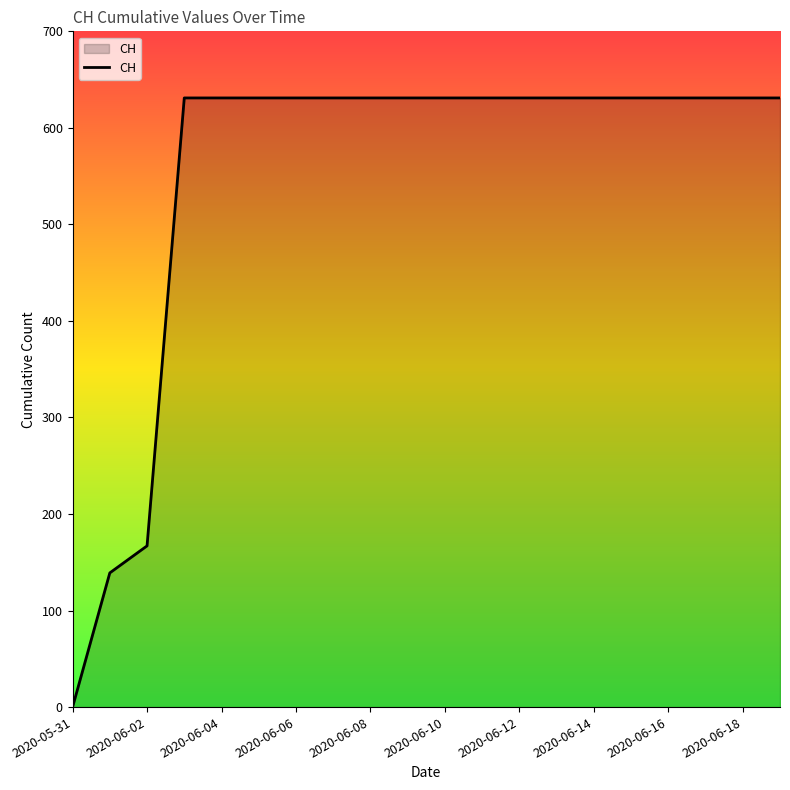

How many lines are shown in the chart?

1